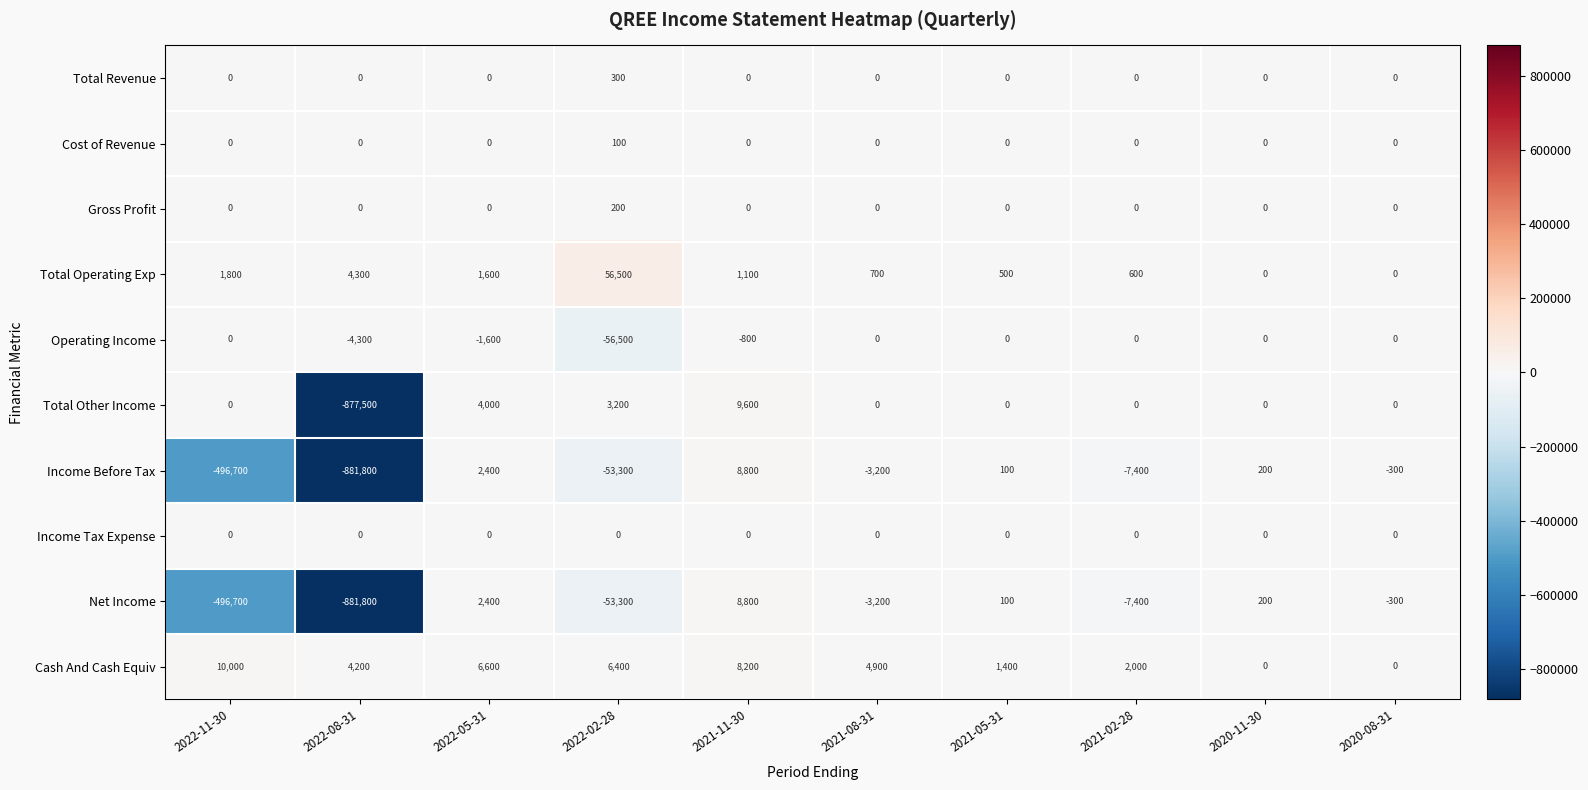

At which category is the sum across all series the highest?

2021-11-30